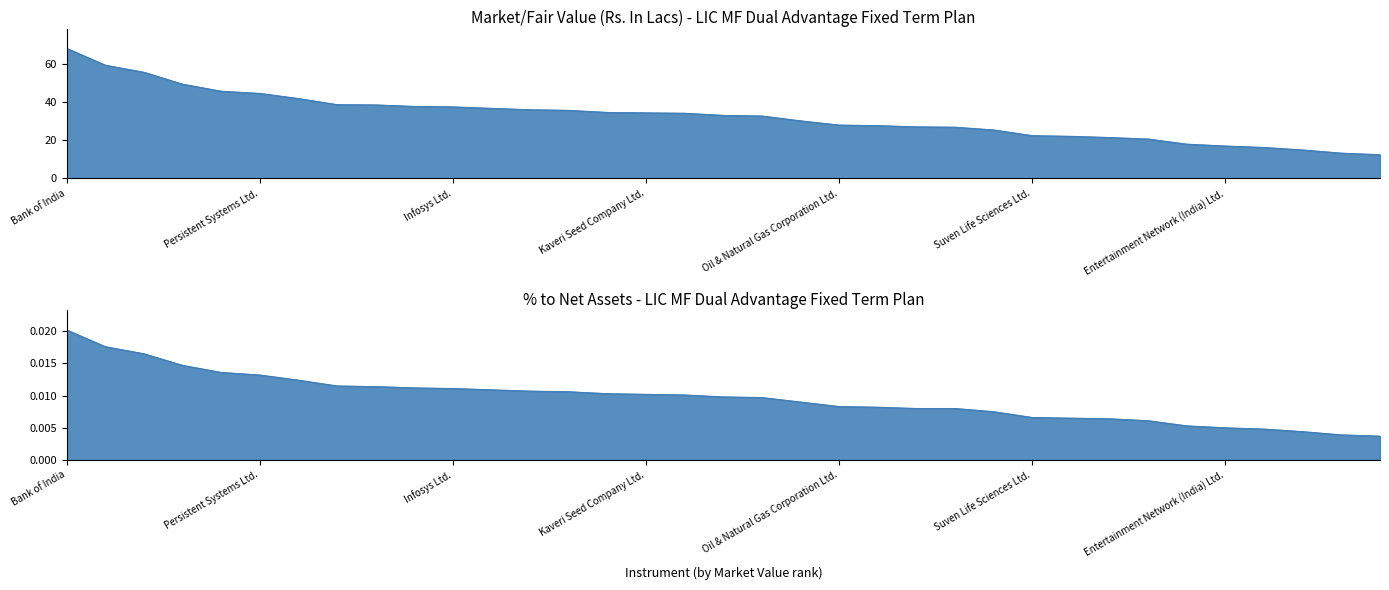

Which category has the highest value in the % to Net Assets series?

Bank of India